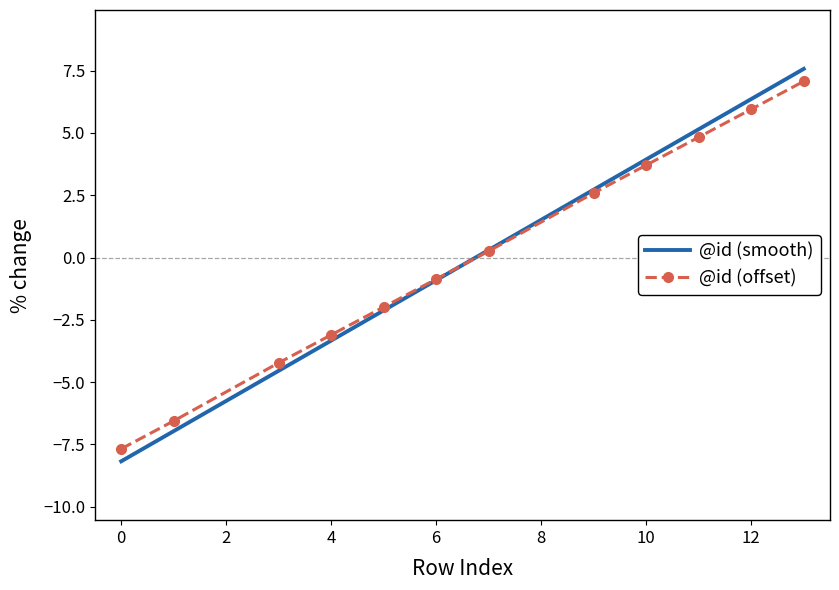

Which series has the largest range (max minus min)?

@id (smooth)